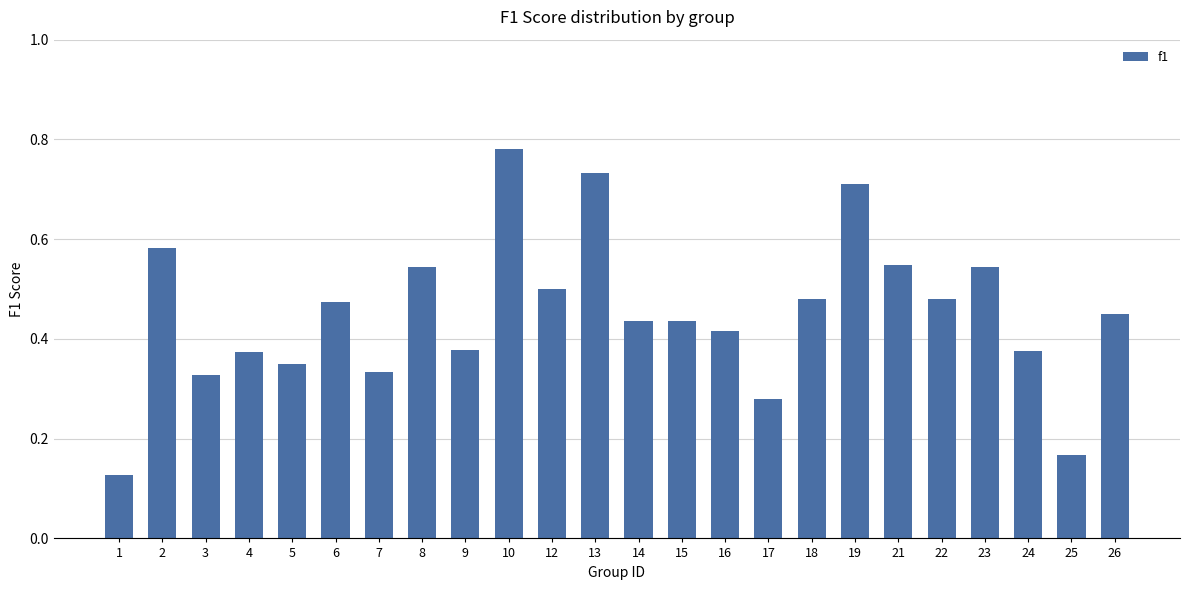

Count the values in the range 0 to 1.

24